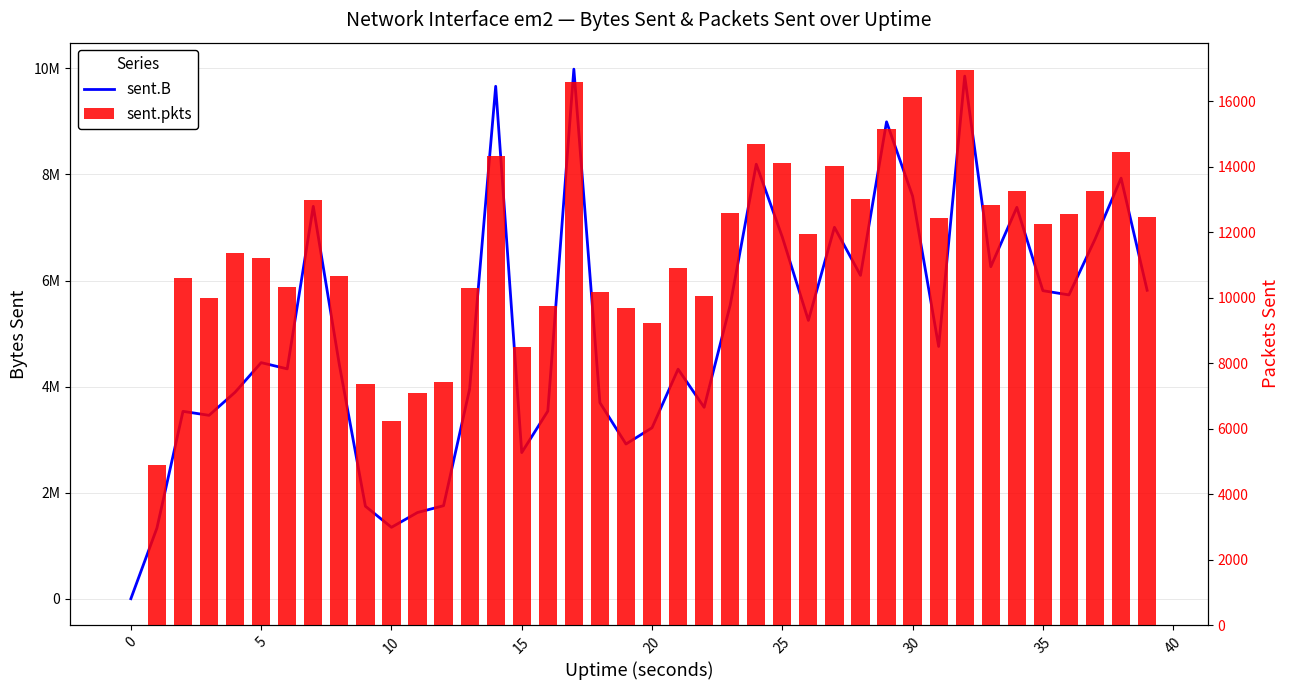

Between 40 and 32, which is larger?

32